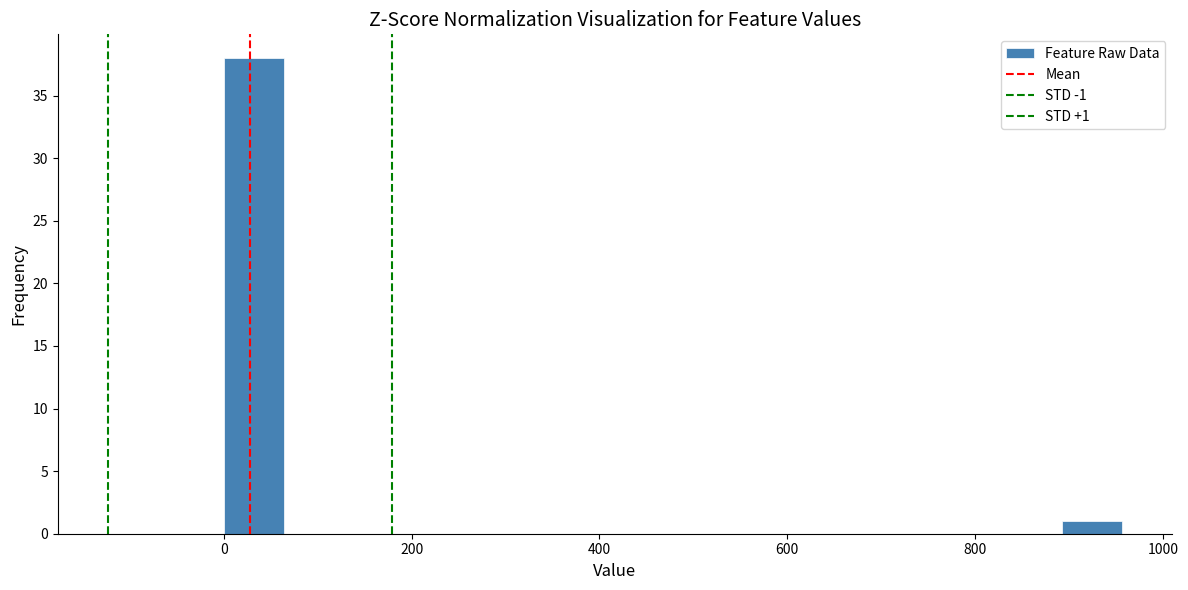

Around what value on the x-axis is the tallest bar? Give the approximate position of its centre, as read against the axis.

40